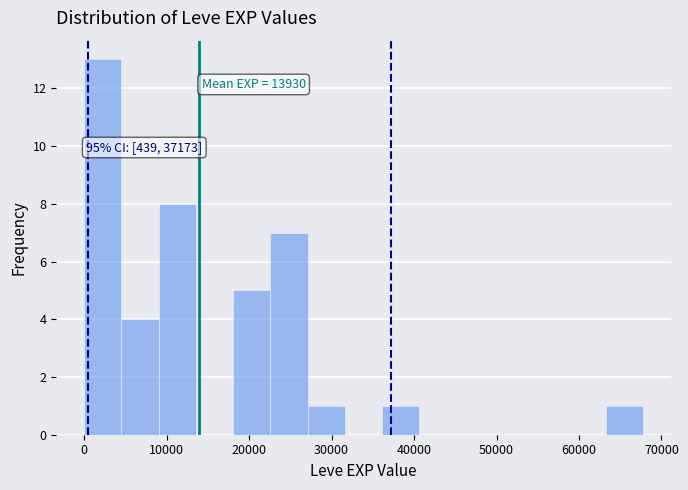

Which range on the x-axis has the tallest bar?

0 to 5000